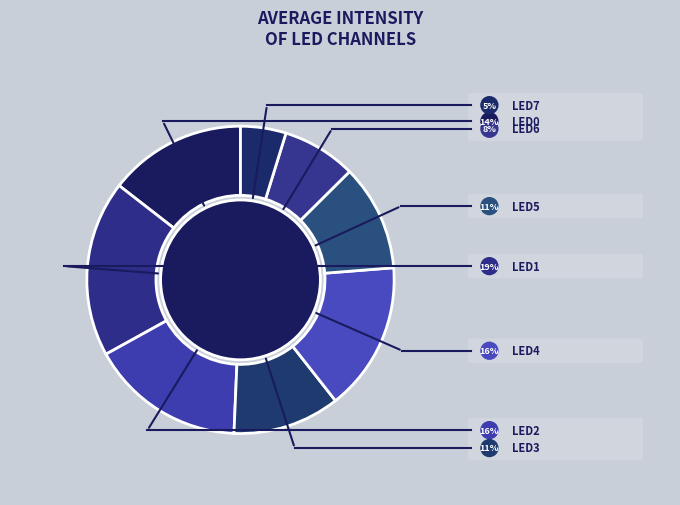

Count the number of slices in the pie.

8